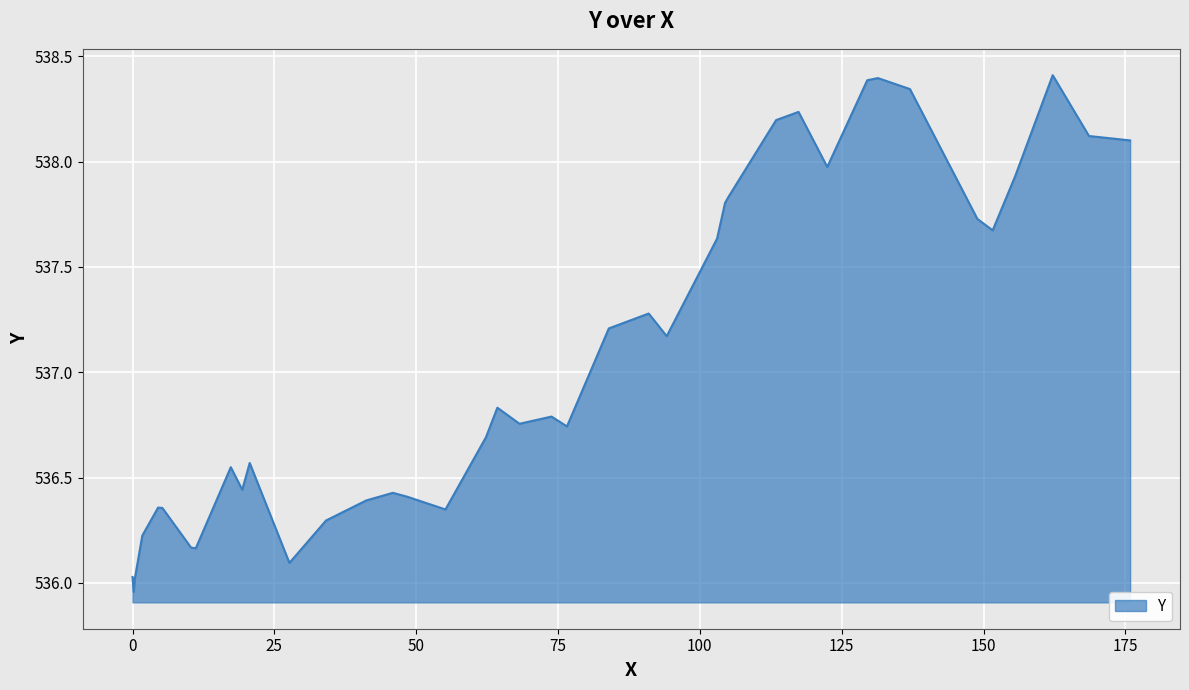

What is the maximum value shown in the chart?

538.4